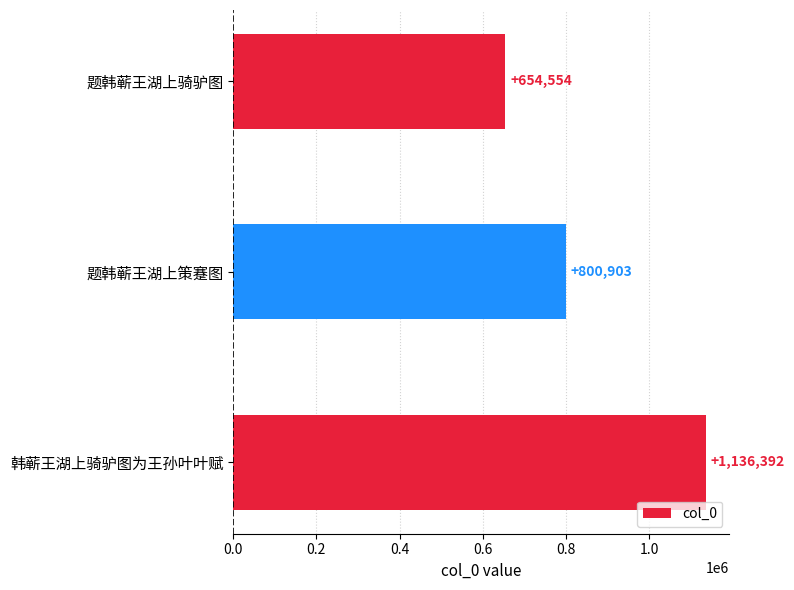

Rank the categories by value from highest to lowest.

韩蕲王湖上骑驴图为王孙叶叶赋, 题韩蕲王湖上策蹇图, 题韩蕲王湖上骑驴图